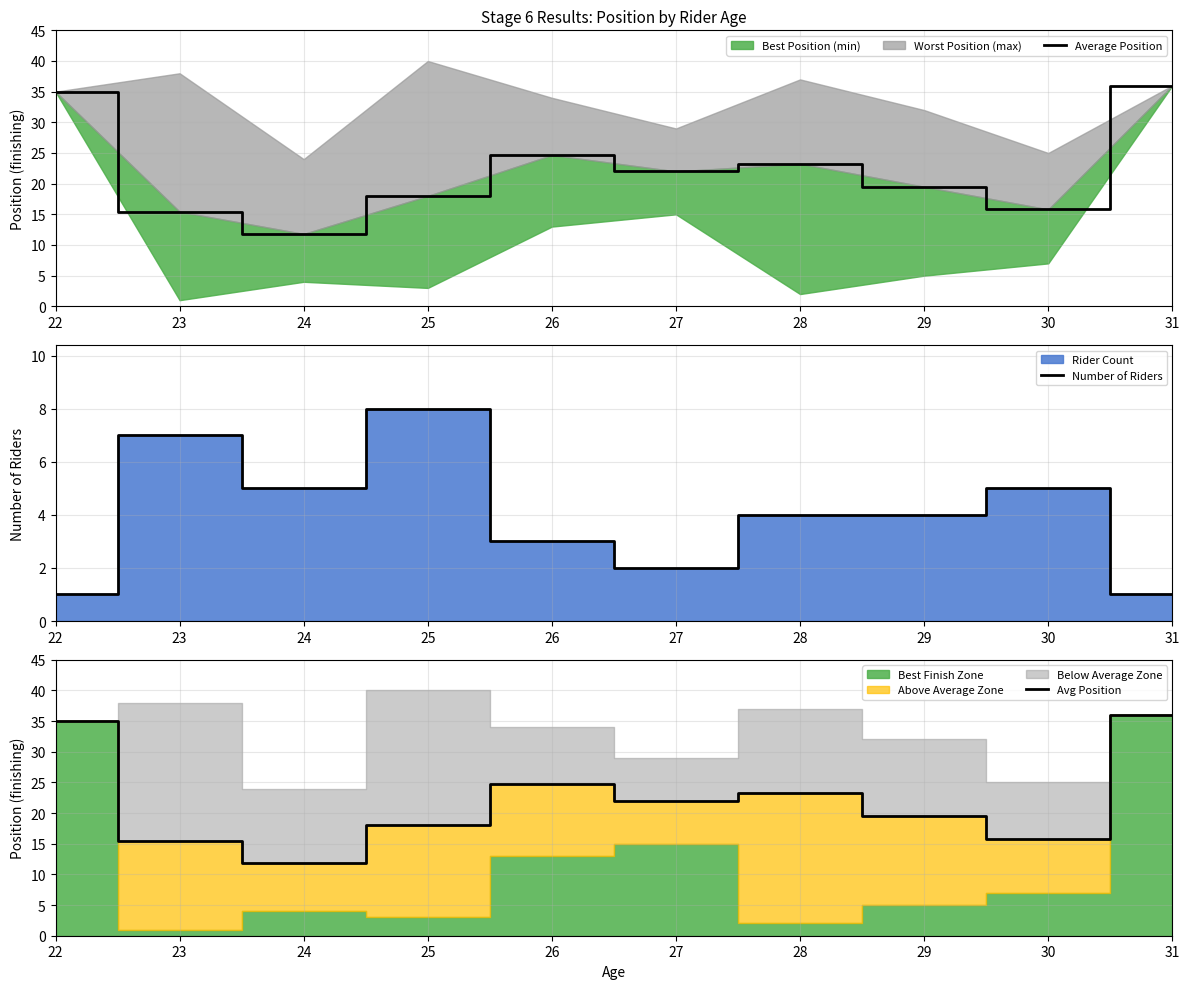

What is the average value of the Avg Position series?

22.1